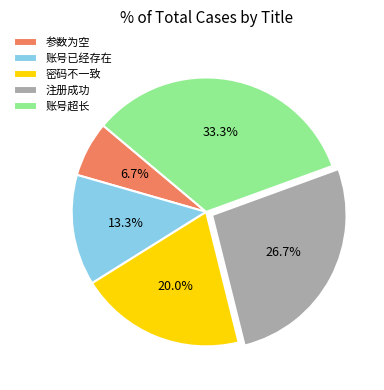

Which category has the biggest portion of the pie?

账号超长